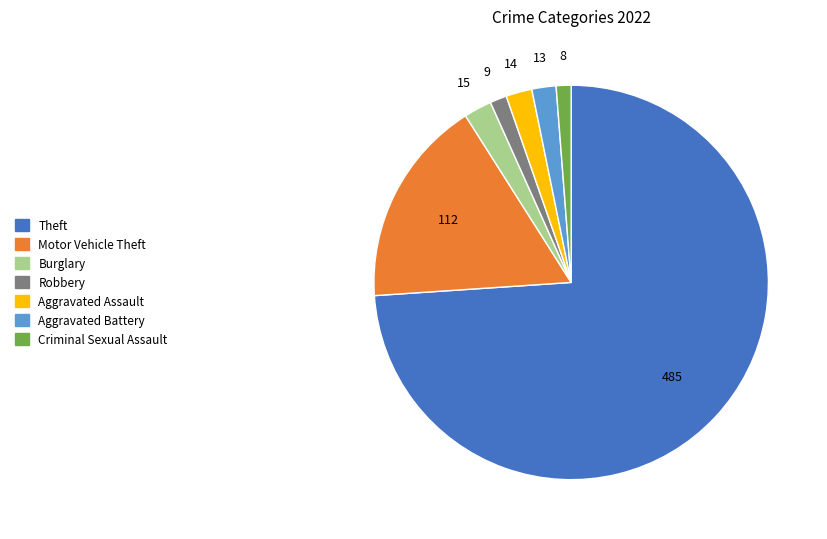

Count the number of slices in the pie.

7